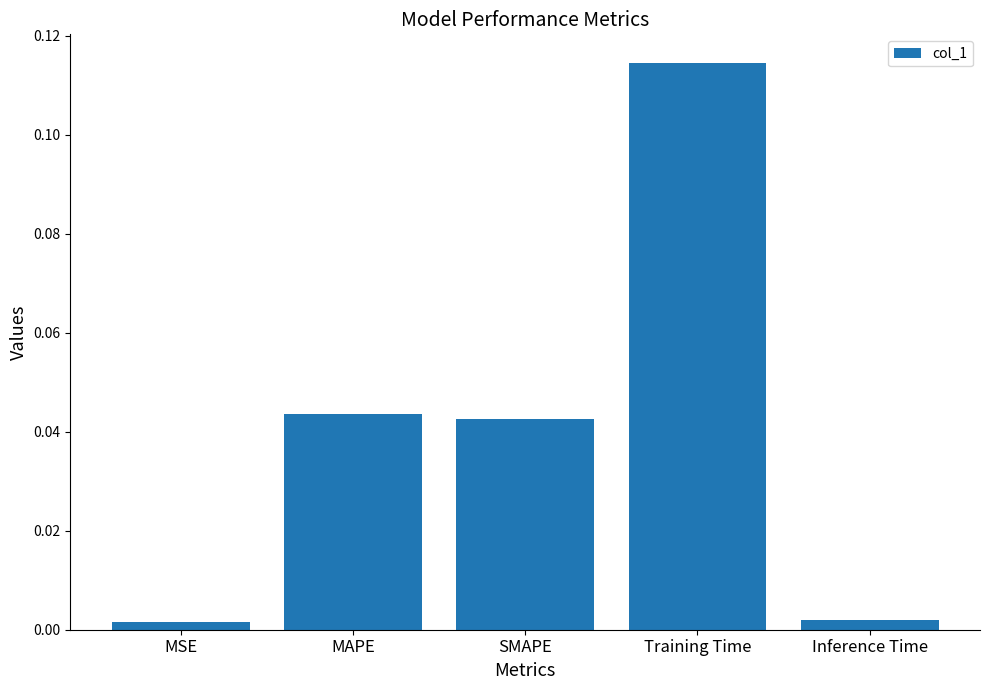

Which has a higher value, Inference Time or SMAPE?

SMAPE